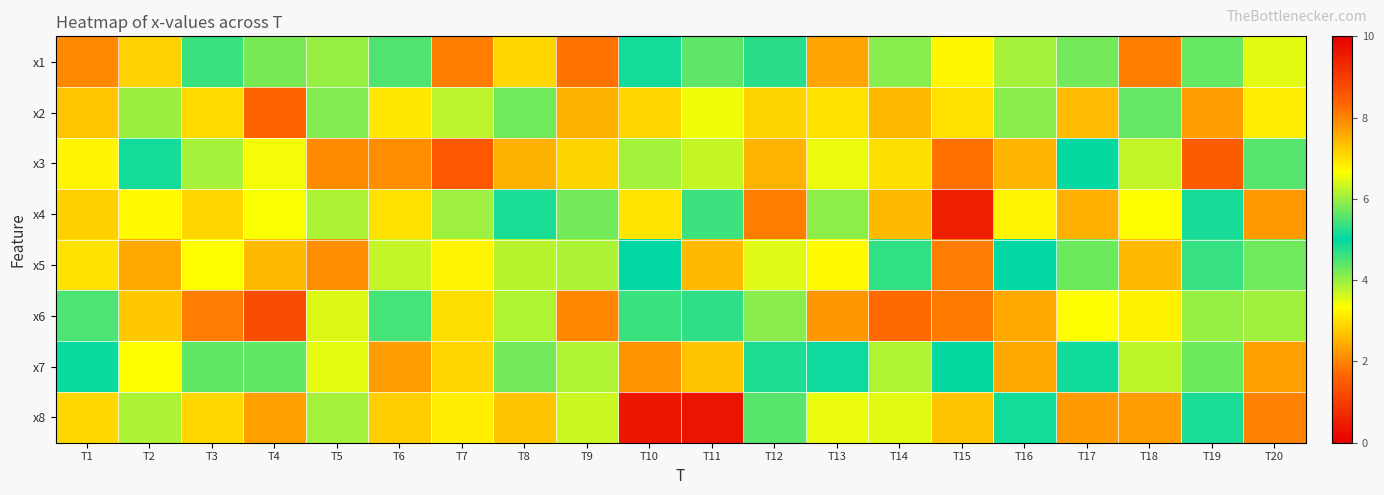

Reading left to right, what are all the values shown in this chart?

x1: T1=7.9	T2=7.2	T3=5.4	T4=4.2	T5=6.0	T6=4.5	T7=8.1	T8=7.1	T9=8.2	T10=4.9	T11=4.4	T12=4.7	T13=7.6	T14=5.9	T15=3.3	T16=6.1	T17=4.2	T18=8.1	T19=5.7	T20=6.5
x2: T1=7.3	T2=6.0	T3=7.1	T4=8.4	T5=5.8	T6=3.1	T7=6.2	T8=4.3	T9=2.5	T10=7.1	T11=6.6	T12=7.1	T13=7.0	T14=7.4	T15=3.0	T16=4.1	T17=7.4	T18=4.3	T19=2.3	T20=3.2
x3: T1=3.2	T2=5.1	T3=3.9	T4=3.4	T5=7.9	T6=2.1	T7=8.5	T8=2.5	T9=7.1	T10=3.9	T11=6.3	T12=7.5	T13=3.5	T14=7.0	T15=8.2	T16=7.5	T17=5.0	T18=6.3	T19=8.5	T20=4.4
x4: T1=7.2	T2=3.3	T3=2.9	T4=3.4	T5=3.9	T6=3.0	T7=6.0	T8=5.2	T9=4.3	T10=3.1	T11=4.6	T12=8.1	T13=4.1	T14=2.6	T15=9.5	T16=6.8	T17=2.5	T18=3.3	T19=5.1	T20=2.2
x5: T1=3.0	T2=7.6	T3=6.7	T4=2.6	T5=7.9	T6=6.3	T7=3.2	T8=6.2	T9=6.1	T10=5.0	T11=7.4	T12=6.5	T13=6.7	T14=5.3	T15=8.1	T16=5.0	T17=4.3	T18=7.4	T19=4.6	T20=4.3
x6: T1=5.5	T2=7.3	T3=8.1	T4=8.7	T5=6.4	T6=5.5	T7=7.0	T8=6.1	T9=8.0	T10=5.4	T11=4.7	T12=4.1	T13=2.2	T14=8.3	T15=8.1	T16=2.4	T17=6.7	T18=6.8	T19=4.0	T20=3.9
x7: T1=4.9	T2=3.3	T3=5.6	T4=5.6	T5=3.5	T6=7.7	T7=7.1	T8=4.3	T9=3.9	T10=7.8	T11=2.7	T12=4.8	T13=4.9	T14=6.1	T15=5.0	T16=7.6	T17=5.1	T18=3.8	T19=5.7	T20=7.7
x8: T1=2.9	T2=6.1	T3=7.1	T4=7.7	T5=6.1	T6=2.8	T7=3.1	T8=2.7	T9=3.7	T10=9.6	T11=9.7	T12=5.6	T13=6.5	T14=6.5	T15=2.7	T16=5.1	T17=2.2	T18=7.7	T19=5.2	T20=8.0